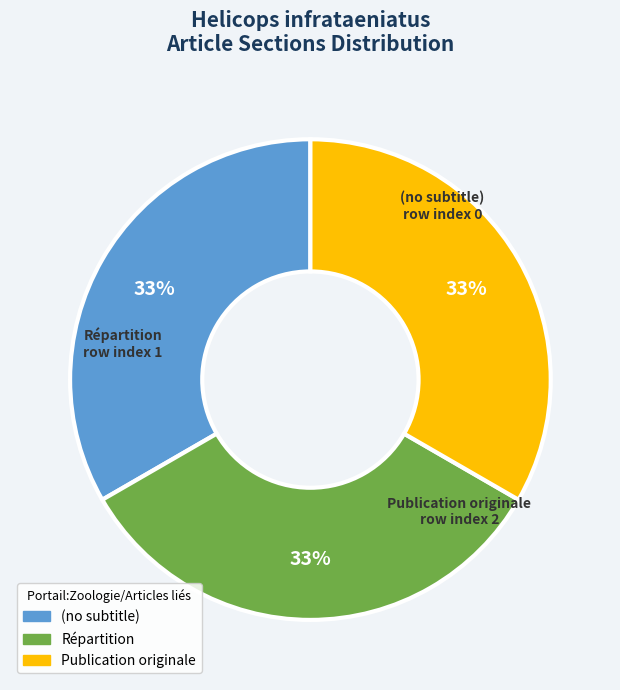

Approximately how many times larger is the value at (no subtitle) compared to Répartition?

1.0